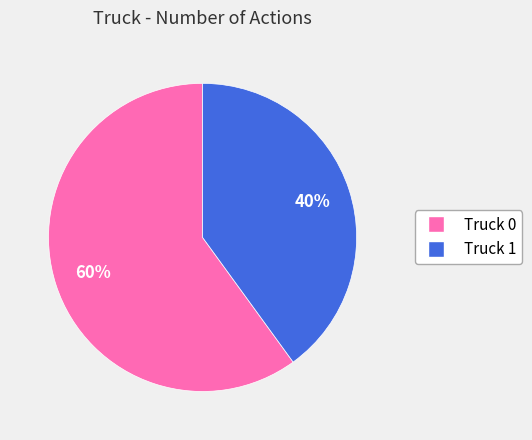

To the nearest percent, what is the difference between the largest and smallest slice percentages?

20%